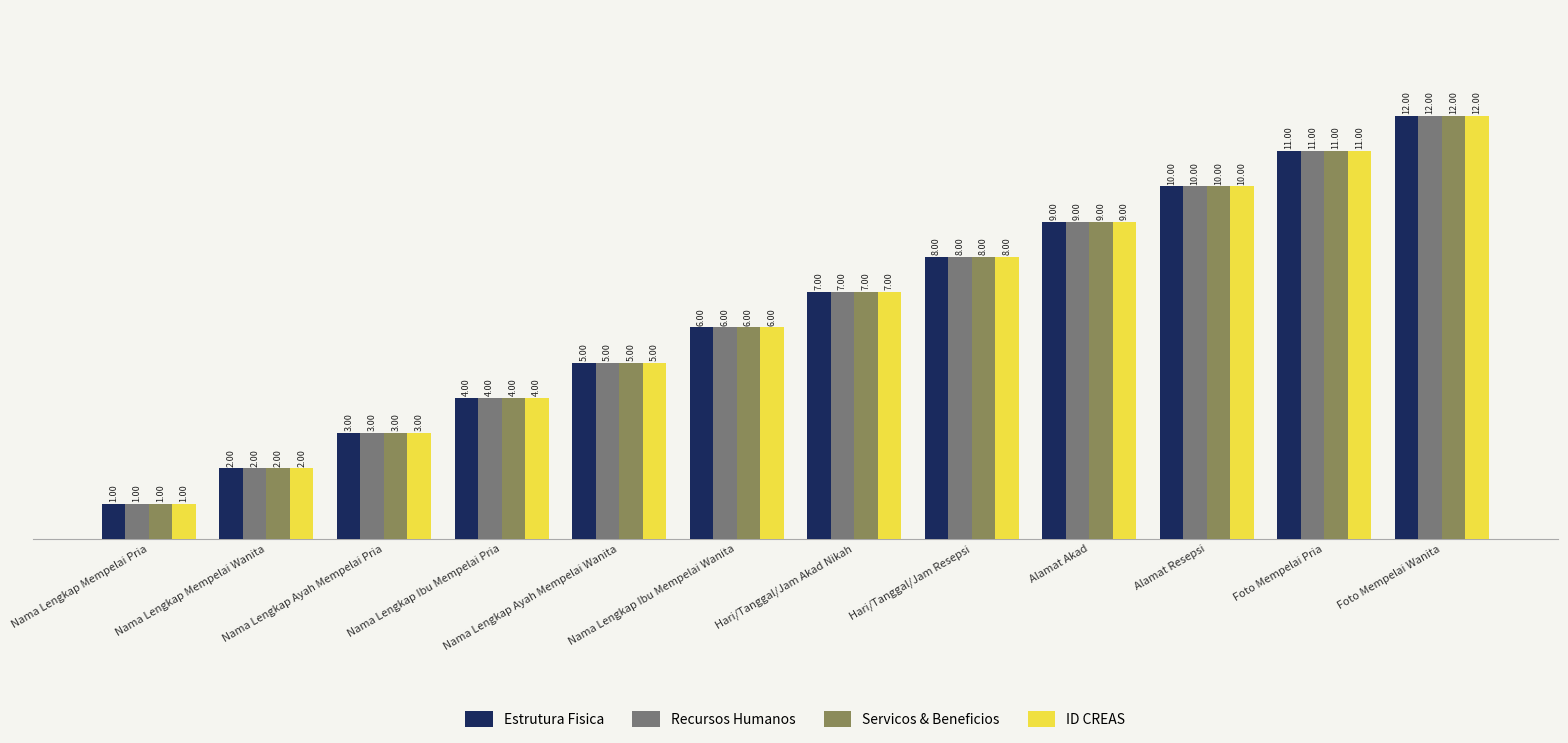

Reading right to left, extract all data points from this chart.

Estrutura Fisica: Foto Mempelai Wanita=12	Foto Mempelai Pria=11	Alamat Resepsi=10	Alamat Akad=9	Hari/Tanggal/Jam Resepsi=8	Hari/Tanggal/Jam Akad Nikah=7	Nama Lengkap Ibu Mempelai Wanita=6	Nama Lengkap Ayah Mempelai Wanita=5	Nama Lengkap Ibu Mempelai Pria=4	Nama Lengkap Ayah Mempelai Pria=3	Nama Lengkap Mempelai Wanita=2	Nama Lengkap Mempelai Pria=1
Recursos Humanos: Foto Mempelai Wanita=12	Foto Mempelai Pria=11	Alamat Resepsi=10	Alamat Akad=9	Hari/Tanggal/Jam Resepsi=8	Hari/Tanggal/Jam Akad Nikah=7	Nama Lengkap Ibu Mempelai Wanita=6	Nama Lengkap Ayah Mempelai Wanita=5	Nama Lengkap Ibu Mempelai Pria=4	Nama Lengkap Ayah Mempelai Pria=3	Nama Lengkap Mempelai Wanita=2	Nama Lengkap Mempelai Pria=1
Servicos & Beneficios: Foto Mempelai Wanita=12	Foto Mempelai Pria=11	Alamat Resepsi=10	Alamat Akad=9	Hari/Tanggal/Jam Resepsi=8	Hari/Tanggal/Jam Akad Nikah=7	Nama Lengkap Ibu Mempelai Wanita=6	Nama Lengkap Ayah Mempelai Wanita=5	Nama Lengkap Ibu Mempelai Pria=4	Nama Lengkap Ayah Mempelai Pria=3	Nama Lengkap Mempelai Wanita=2	Nama Lengkap Mempelai Pria=1
ID CREAS: Foto Mempelai Wanita=12	Foto Mempelai Pria=11	Alamat Resepsi=10	Alamat Akad=9	Hari/Tanggal/Jam Resepsi=8	Hari/Tanggal/Jam Akad Nikah=7	Nama Lengkap Ibu Mempelai Wanita=6	Nama Lengkap Ayah Mempelai Wanita=5	Nama Lengkap Ibu Mempelai Pria=4	Nama Lengkap Ayah Mempelai Pria=3	Nama Lengkap Mempelai Wanita=2	Nama Lengkap Mempelai Pria=1